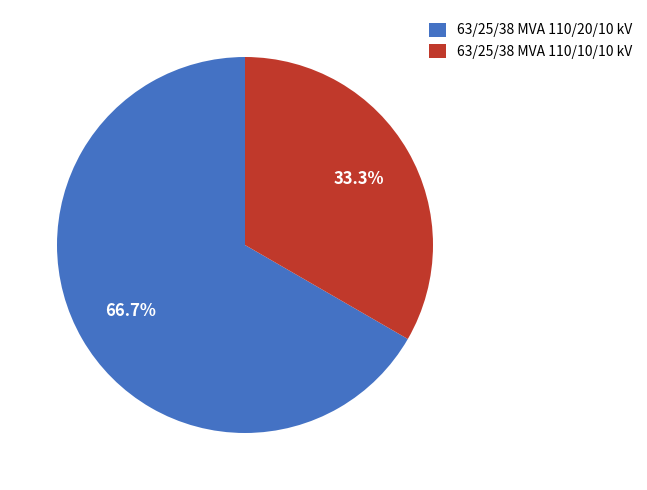

What is the smallest slice in the pie chart?

63/25/38 MVA 110/10/10 kV